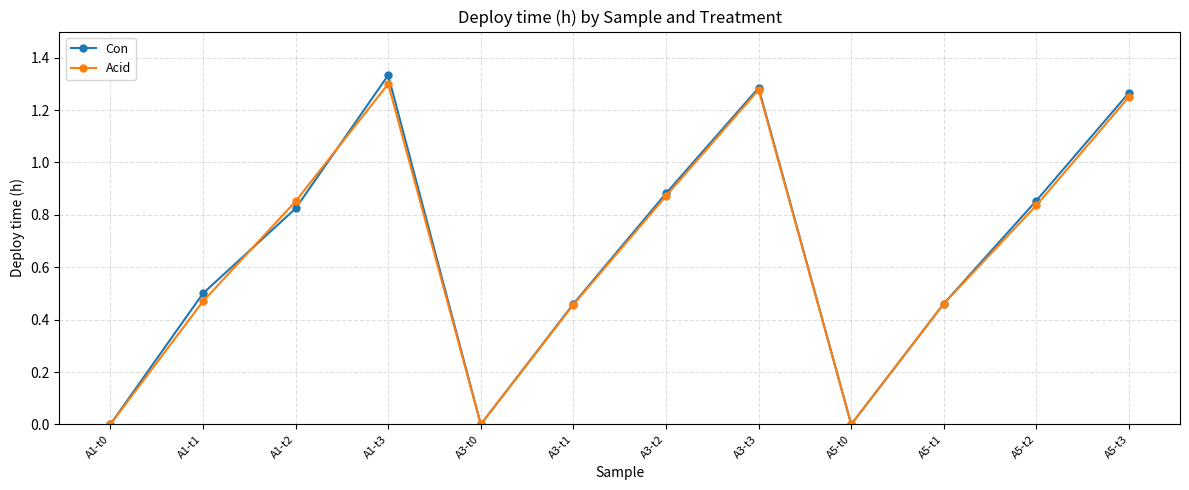

What is the label of the 9th point from the left?

A5-t0